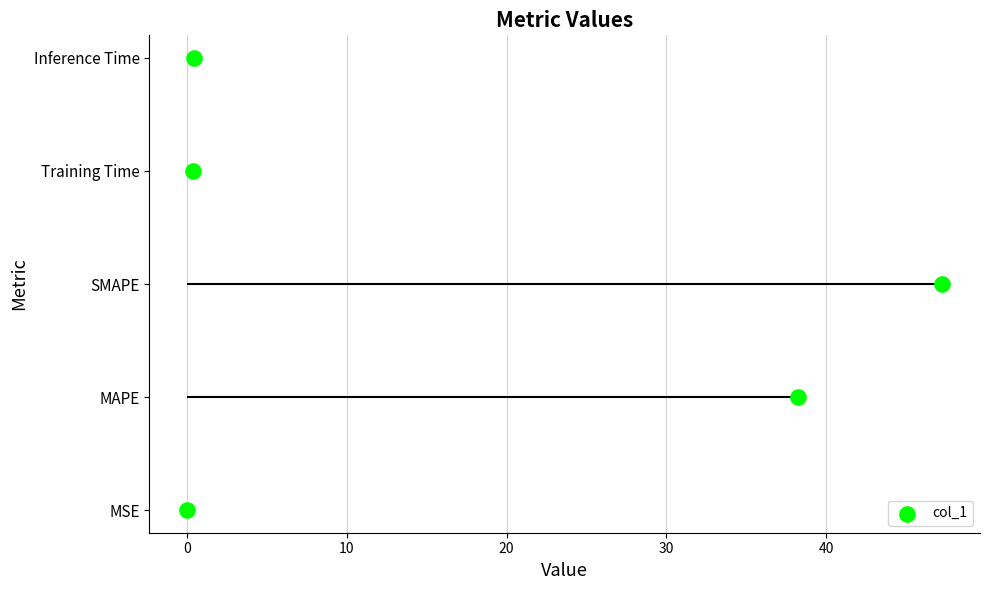

Between 20 and 10, which is larger?

20